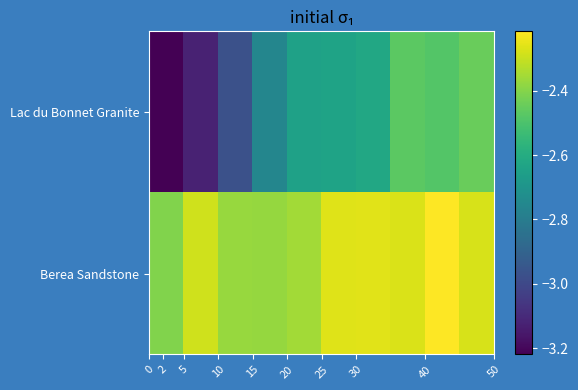

Rank the series by their average value, from highest to lowest.

Berea Sandstone, Lac du Bonnet Granite